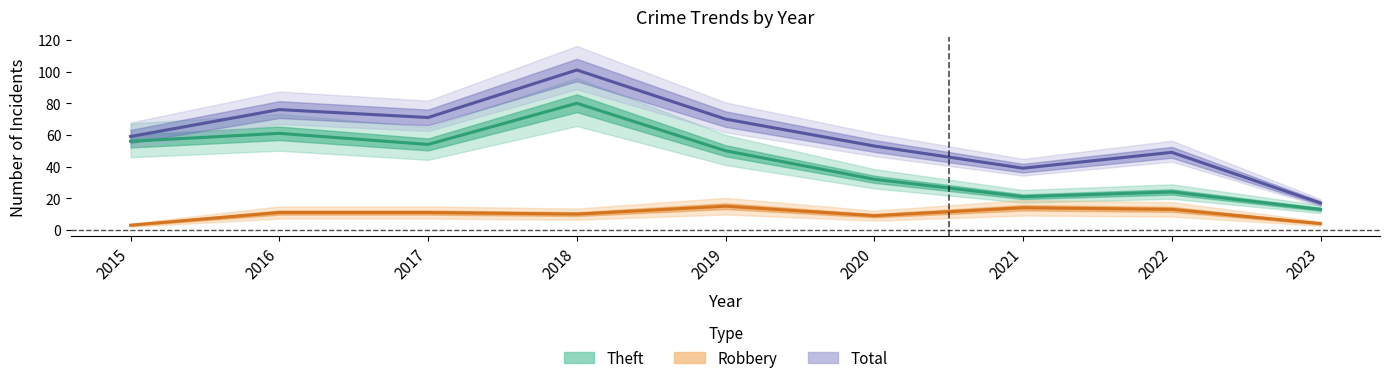

What is the highest value of the Theft series?

80